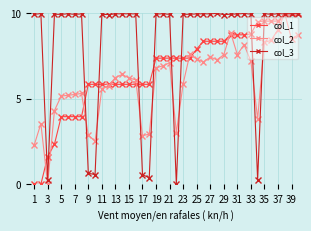

True or false: col_3 has more than 1 points higher than both neighbors.

True